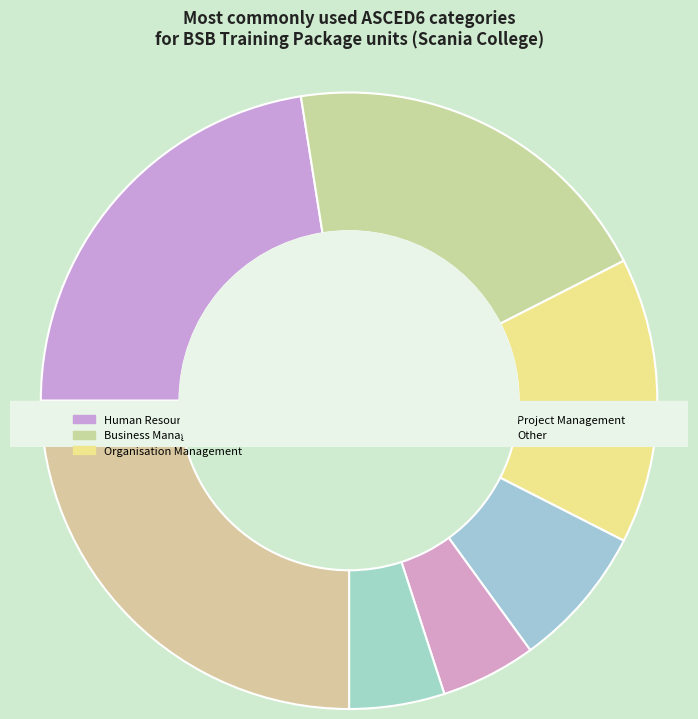

What percentage is the Human Resource Management slice, to the nearest percent?

22%